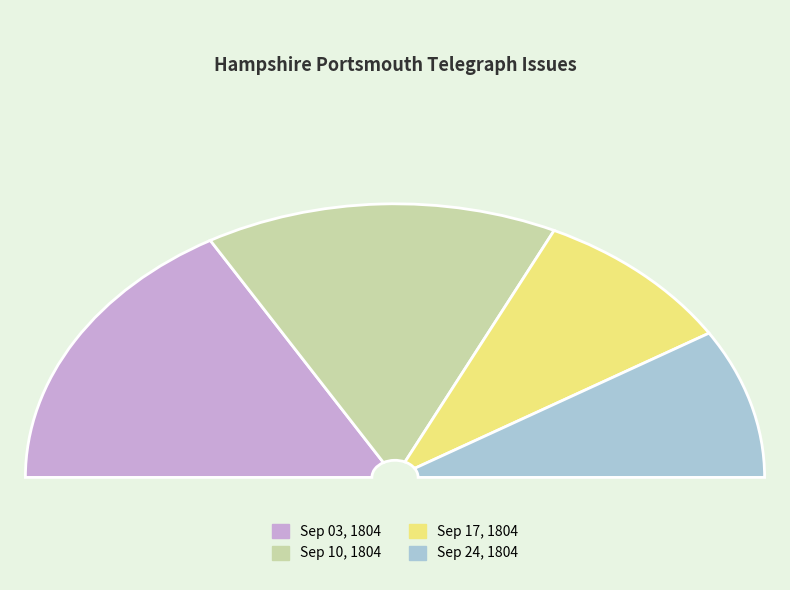

What percentage do 1804.09.17_HampshirePortsmouthTelegraph and 1804.09.24_HampshirePortsmouthTelegraph together represent?

35.8%